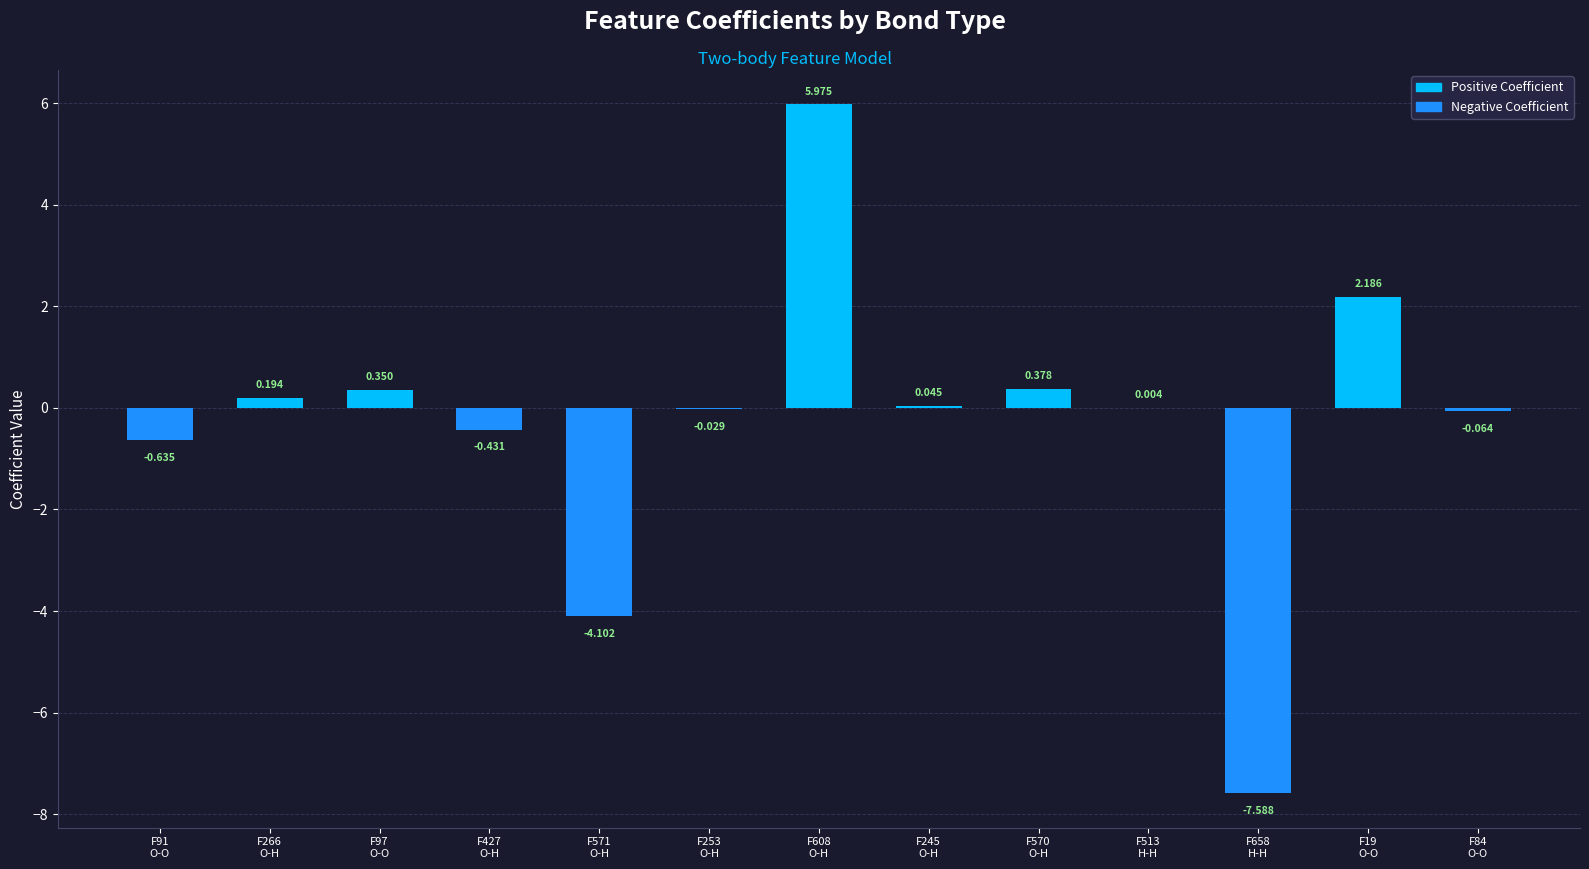

Are the bars horizontal?

No